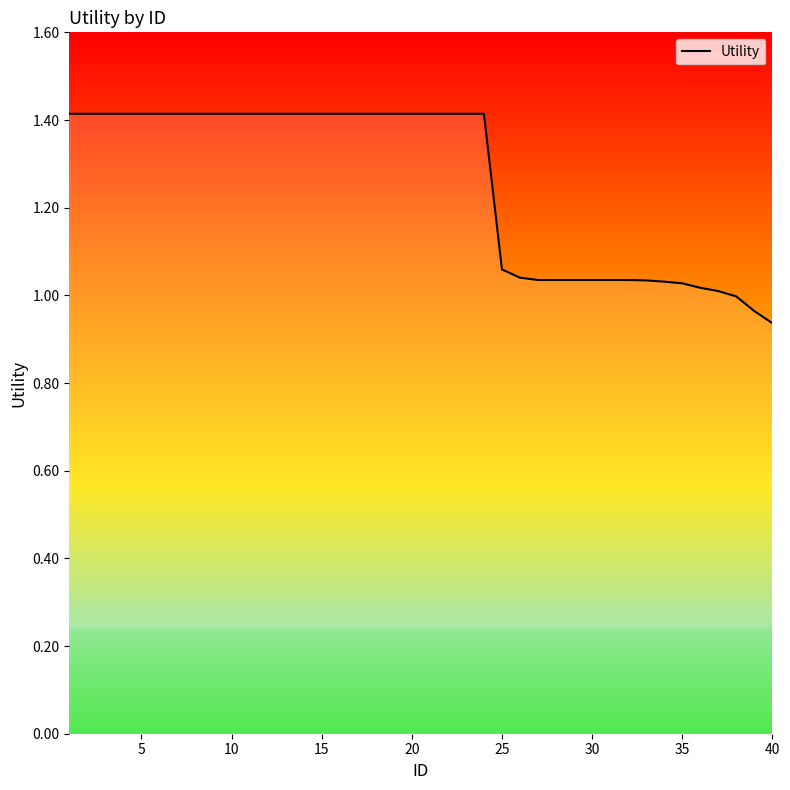

What is the maximum value shown in the chart?

1.4